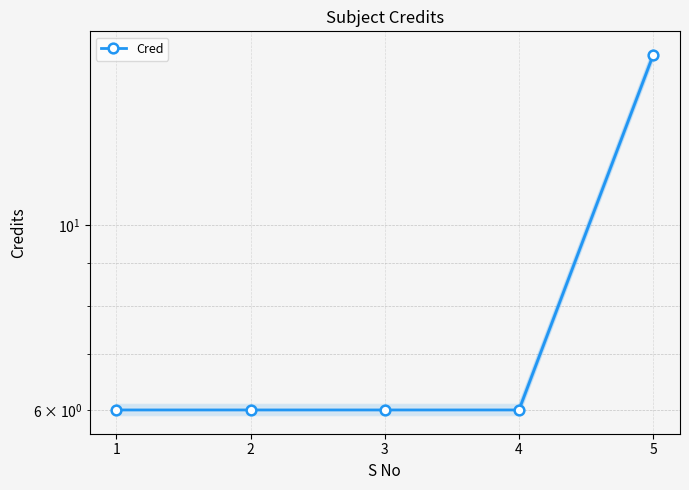

Reading left to right, list all the values displayed in this chart.

1=6	2=6	3=6	4=6	5=16